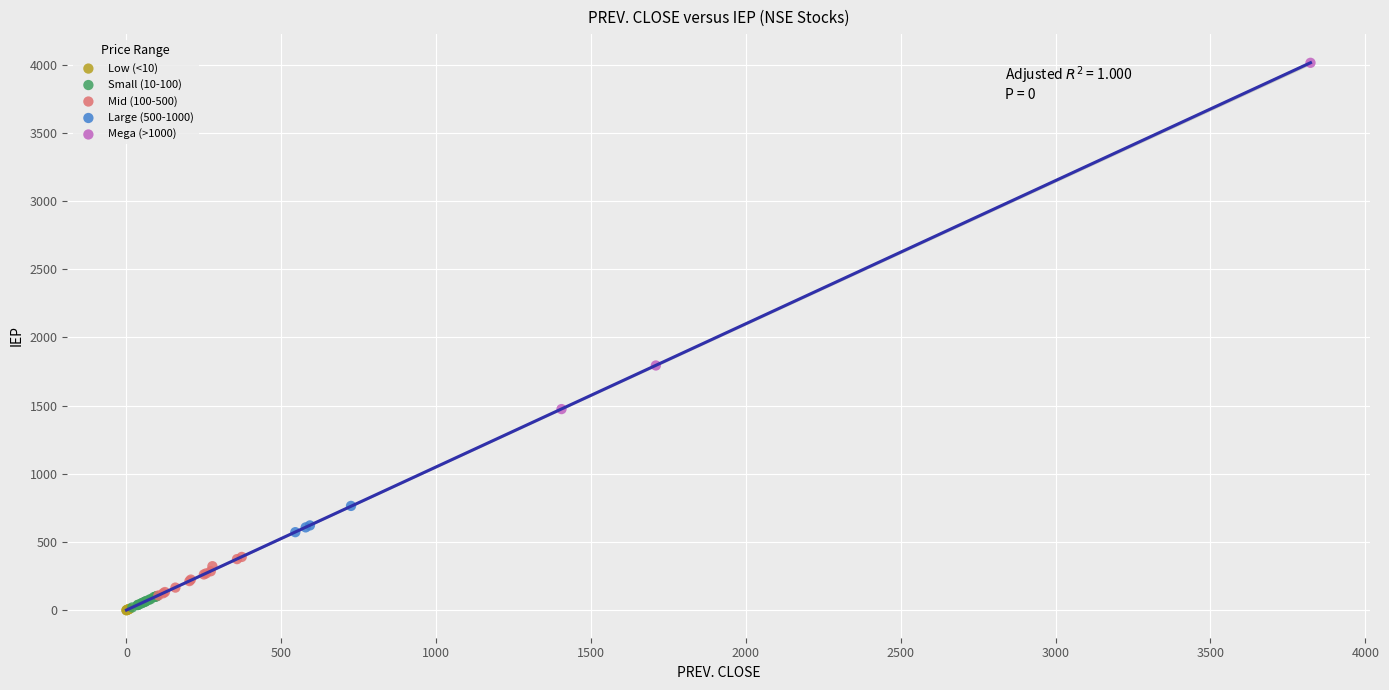

Which series has the largest Y range (max minus min)?

Mega (>1000)